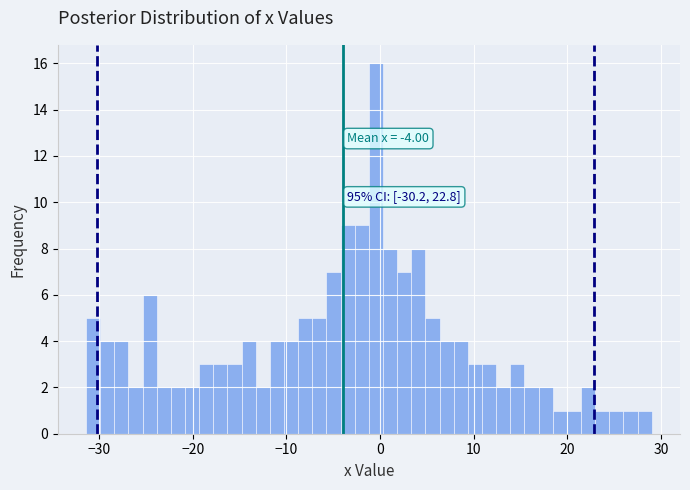

Read against the x-axis, roughly where is the centre of the tallest bar?

0